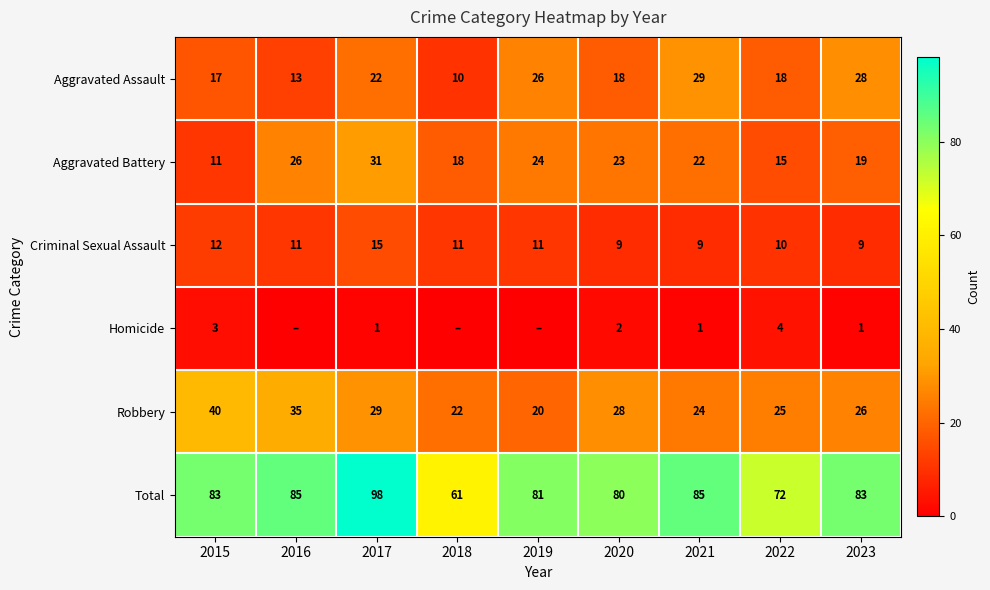

Between 2022 and 2020, which is larger?

2022